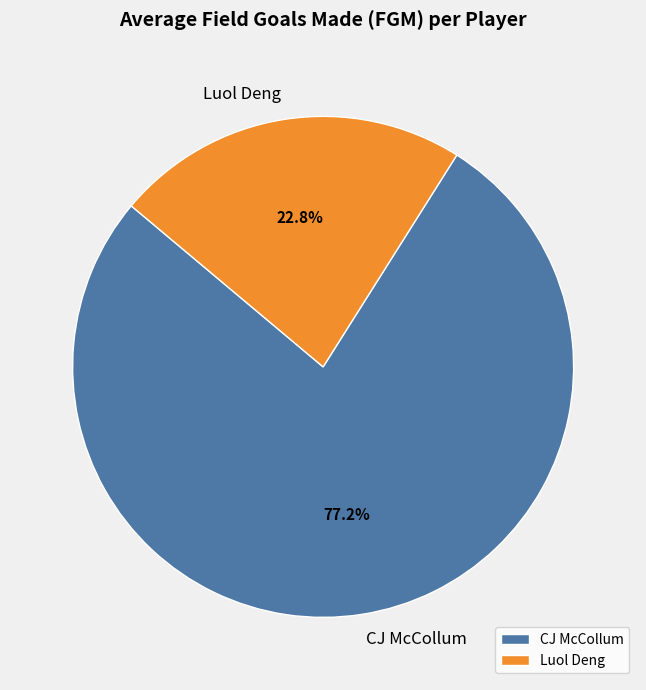

To the nearest percent, what is the average slice percentage?

50%